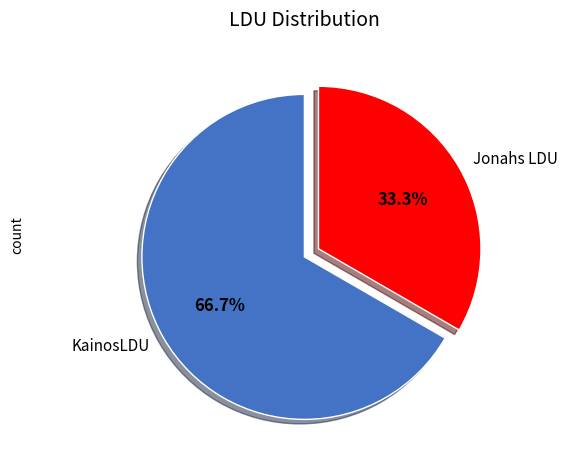

To the nearest percent, what portion does KainosLDU represent?

67%